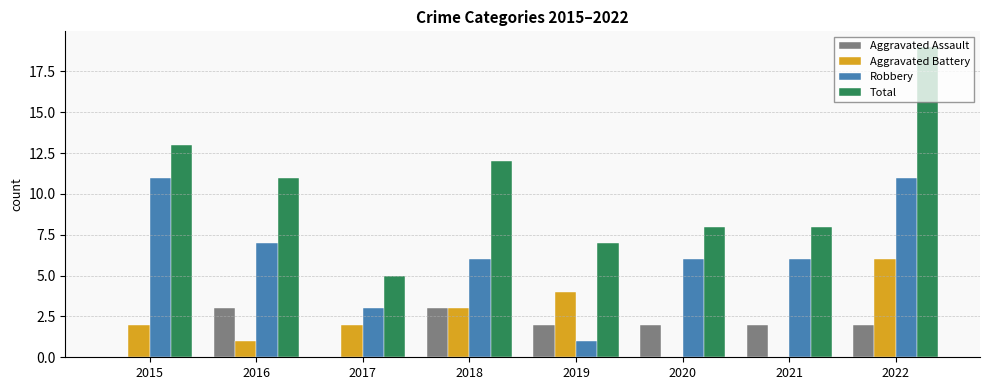

How many series are shown in this chart?

4